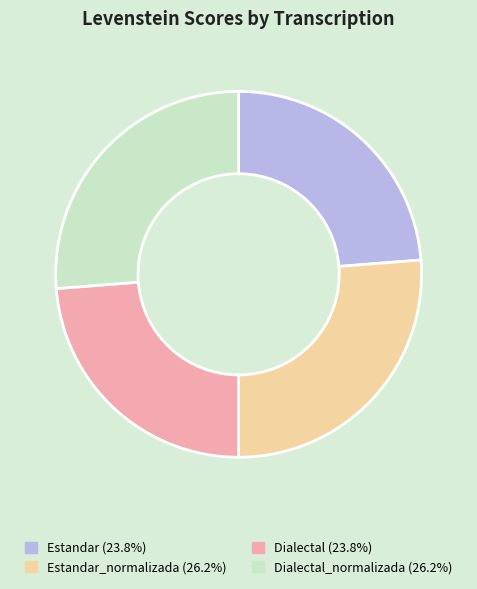

Does any single category account for the majority?

No